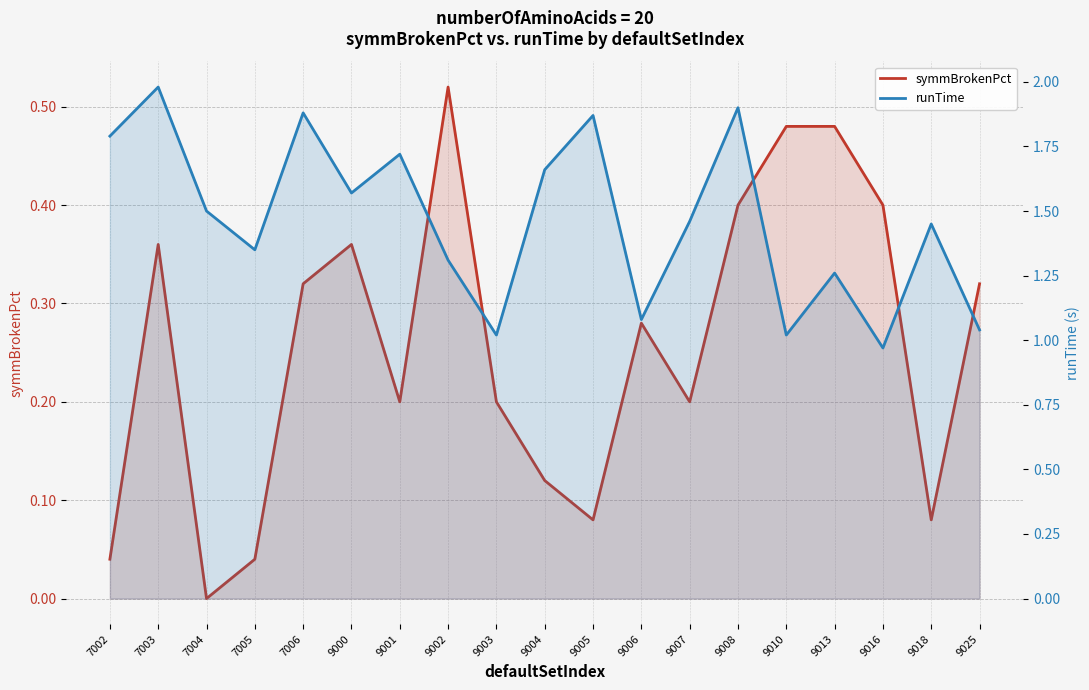

What is the total value across all series at 7004?

1.5